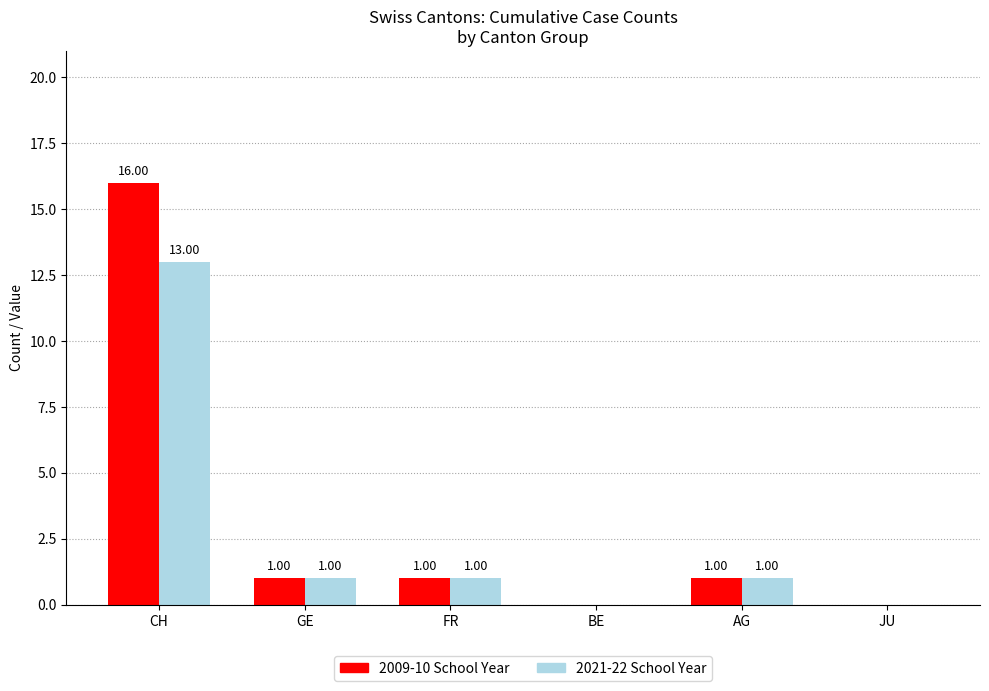

Reading left to right, list all the values displayed in this chart.

2009-10 School Year: CH=16	GE=1	FR=1	BE=0	AG=1	JU=0
2021-22 School Year: CH=13	GE=1	FR=1	BE=0	AG=1	JU=0